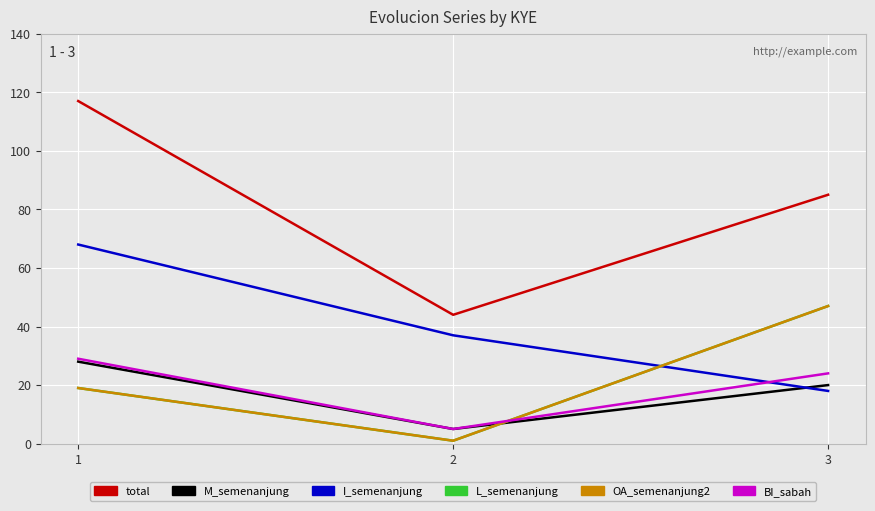

Does the chart display data point markers on the line(s)?

No